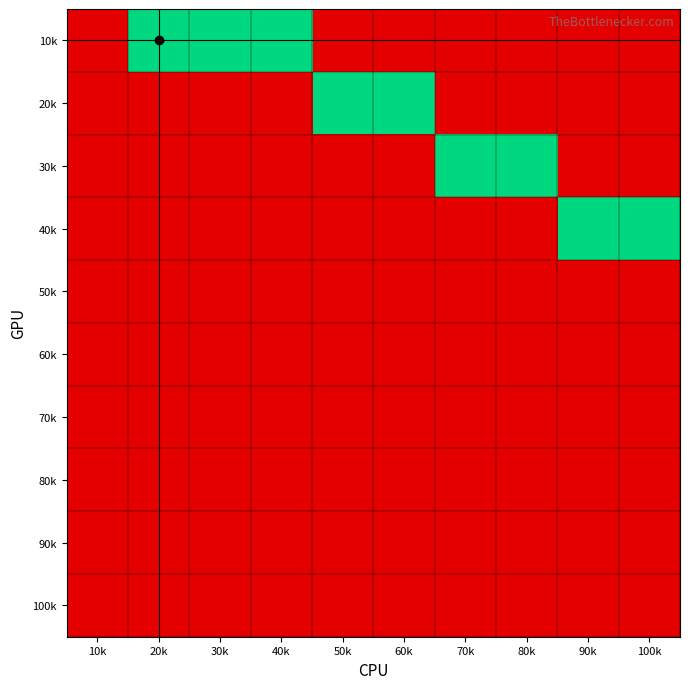

At how many categories does at least one series exceed 0?

9